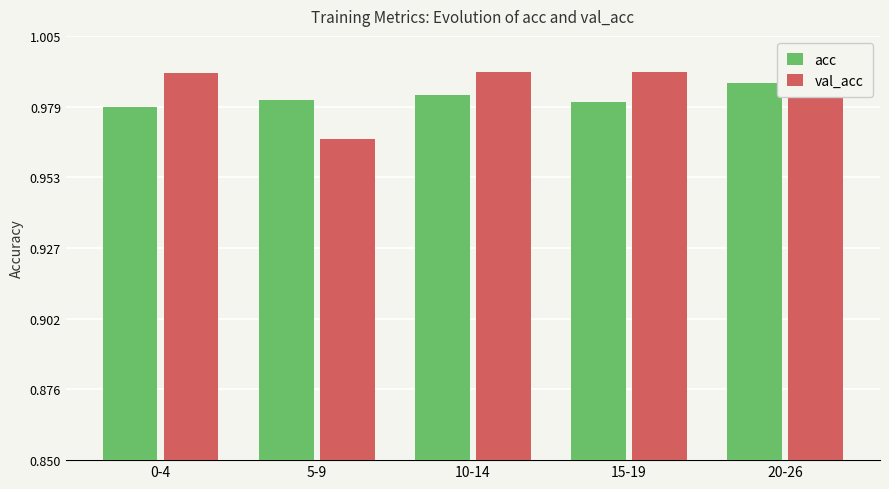

Which series has the largest total across all categories?

val_acc